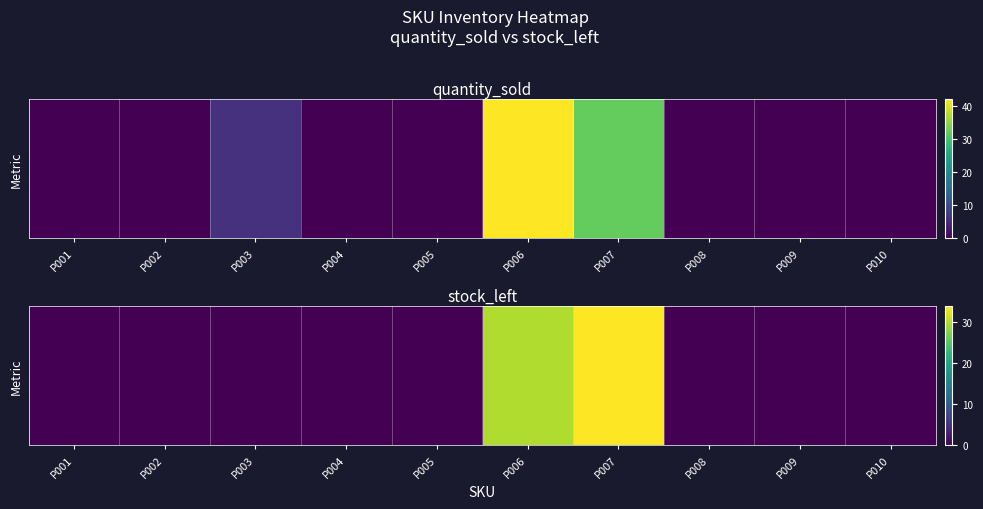

Reading left to right, extract all data points from this chart.

0	0	0	0	0	30	34	0	0	0